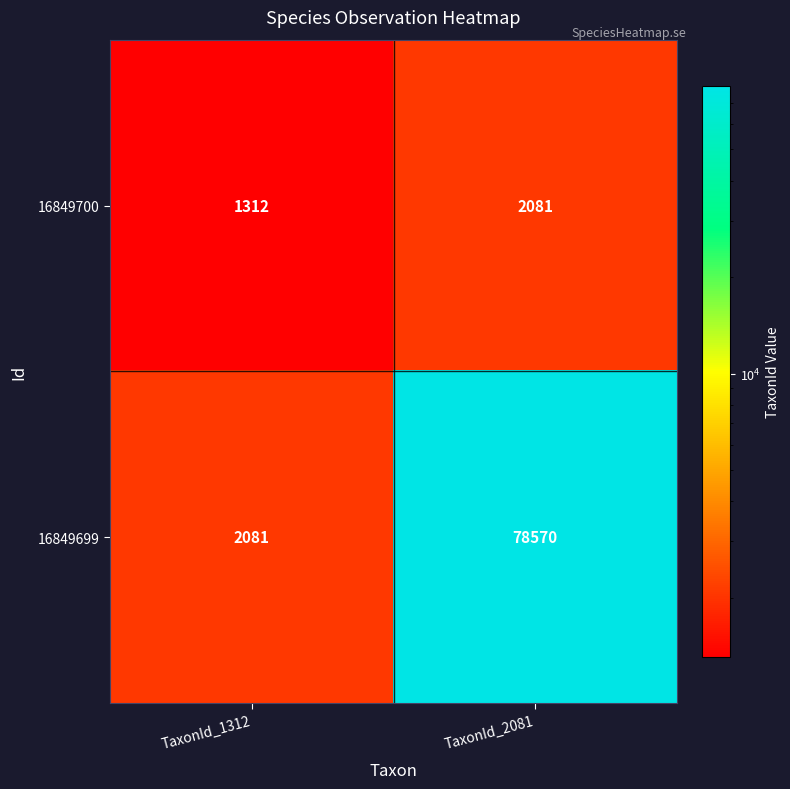

Where is 16849700 nearest to the value 1696?

TaxonId_1312